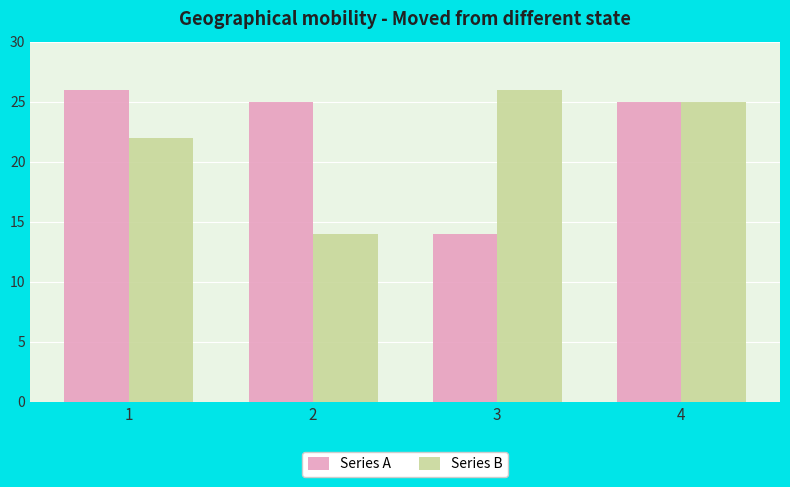

What is the maximum value shown in the chart?

26